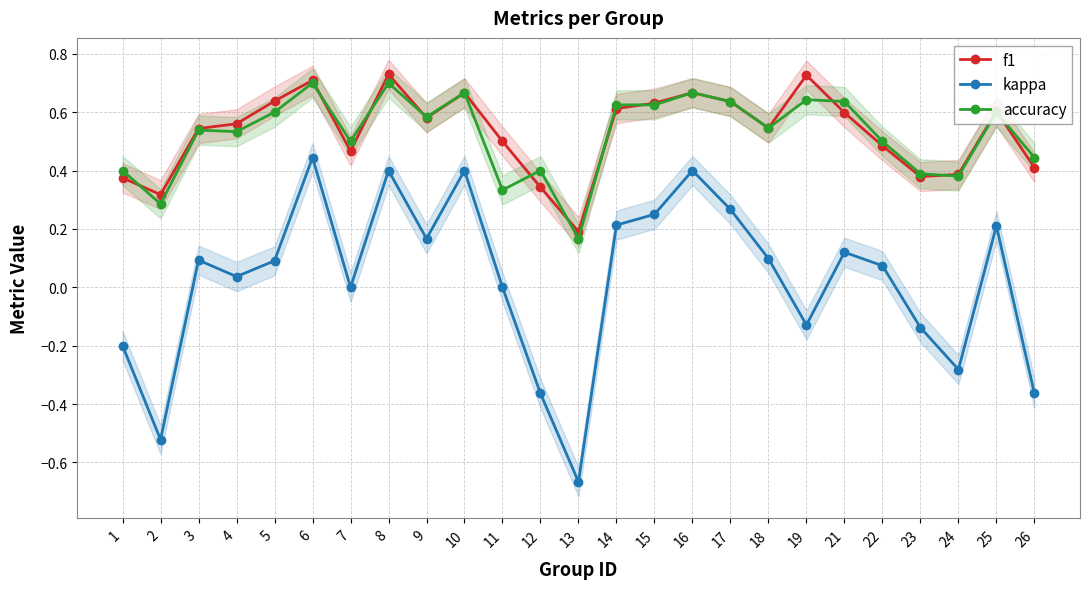

Which series changed the most between 4 and 21?

accuracy